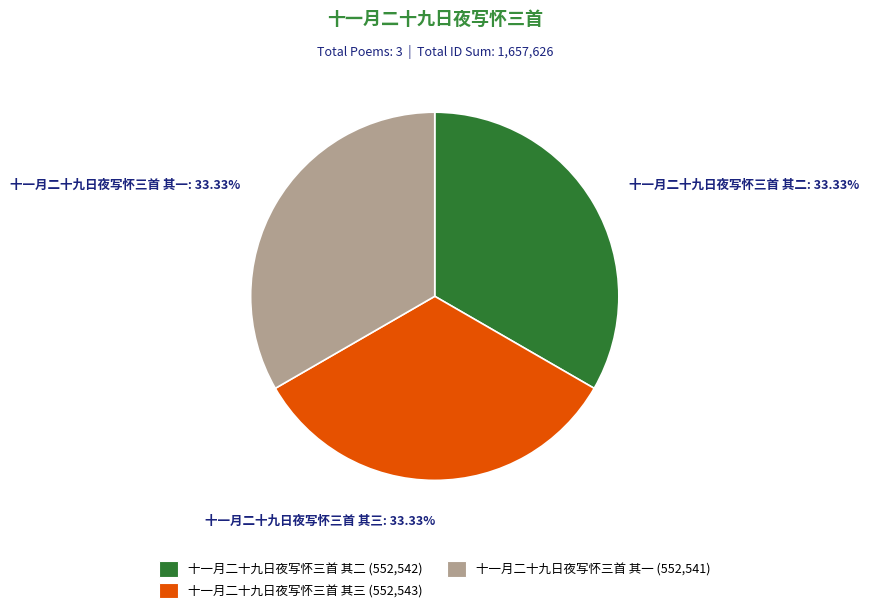

To the nearest percent, what percentage of the pie is 十一月二十九日夜写怀三首 其三?

33%